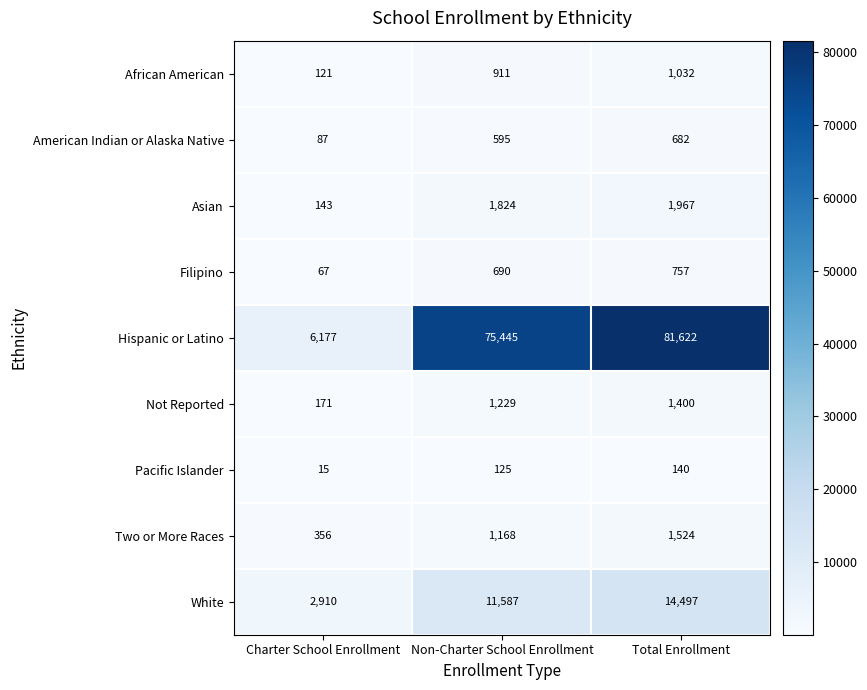

Which series changed the most between Charter School Enrollment and Non-Charter School Enrollment?

Hispanic or Latino